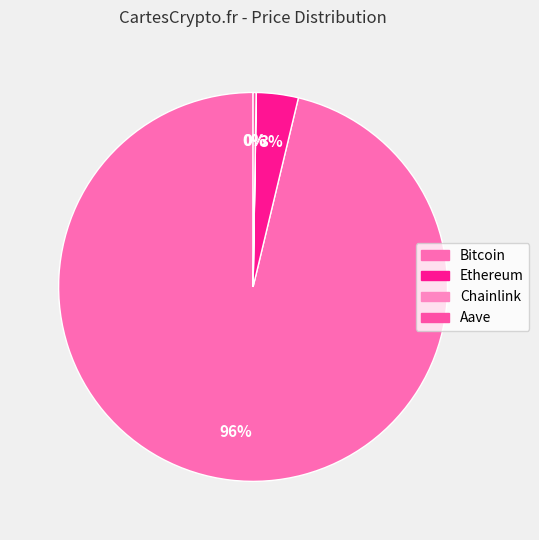

True or false: Ethereum accounts for 1% of the total.

False